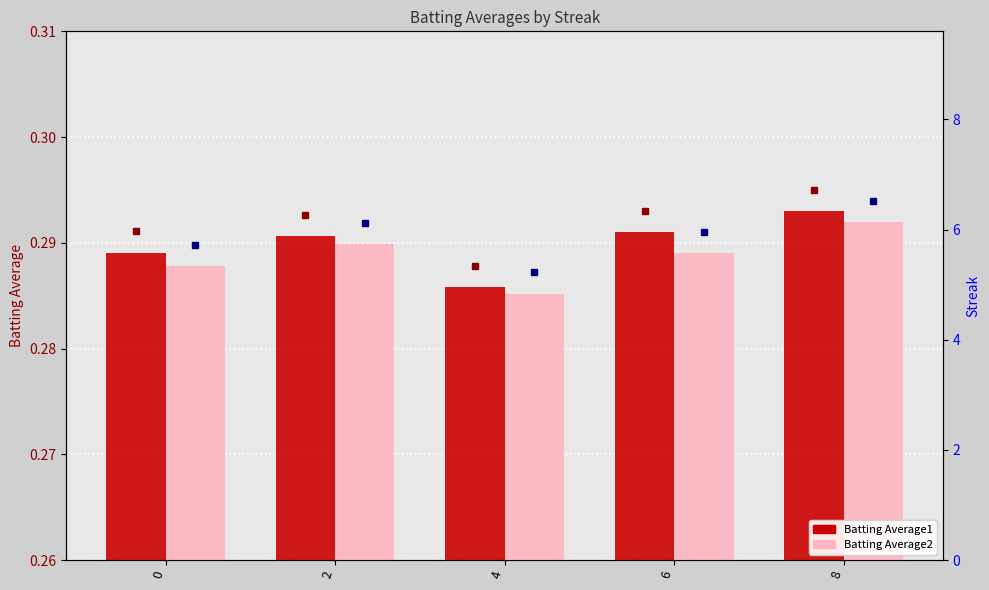

Count the Batting Average1 values in the range 0 to 1.

5